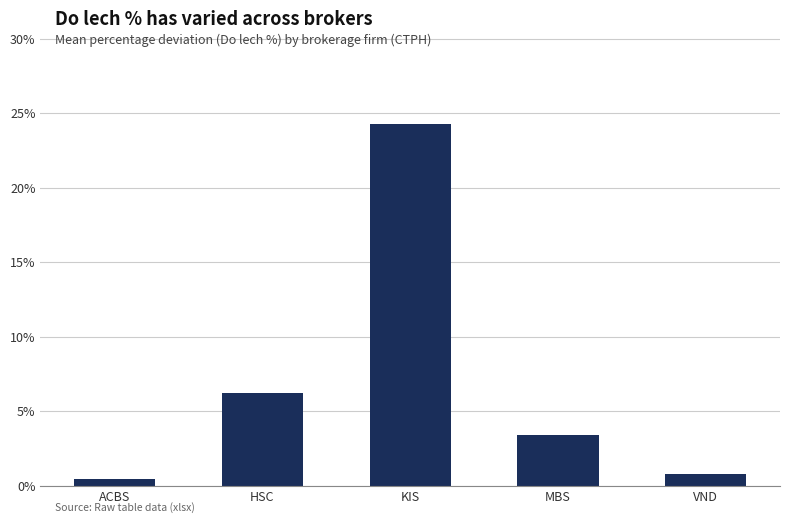

What is the label of the 1st bar from the right?

VND